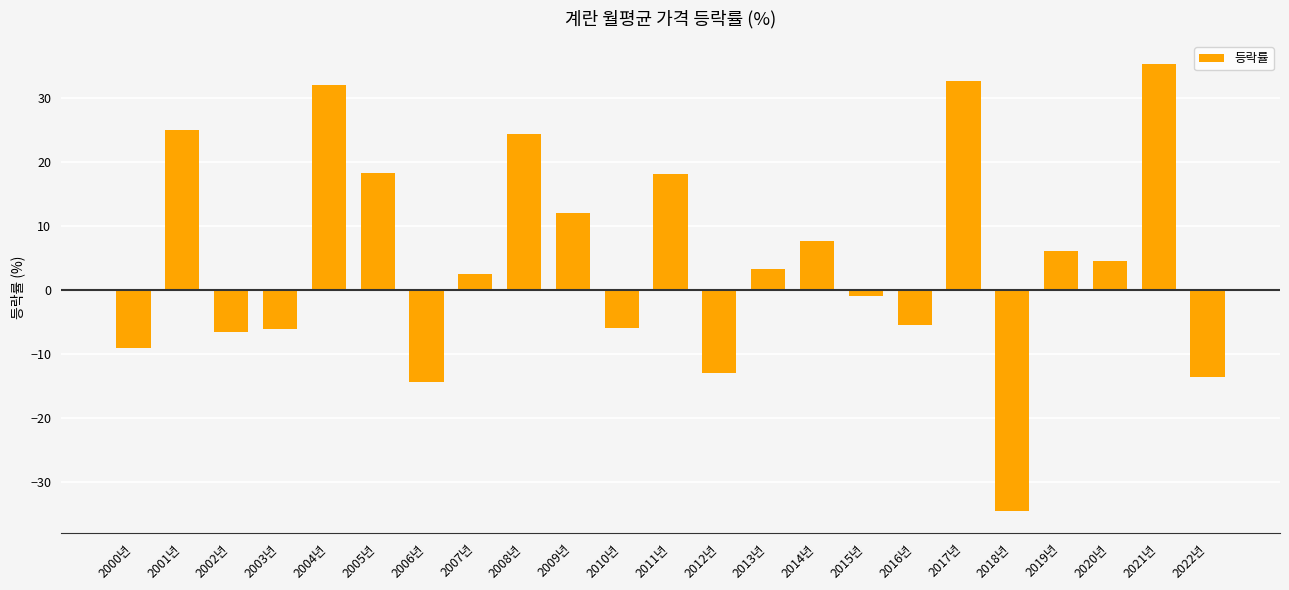

What is the minimum value shown in the chart?

-34.5